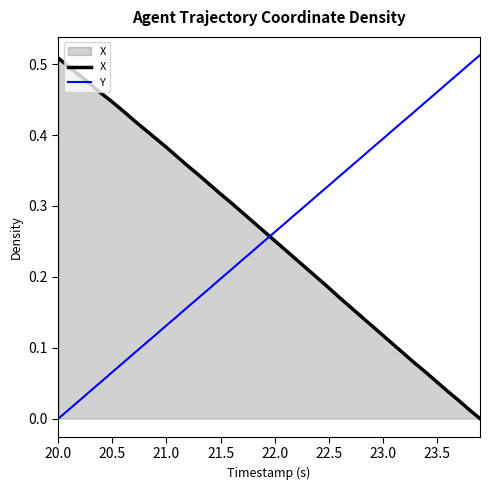

True or false: Y and X intersect in this chart.

True